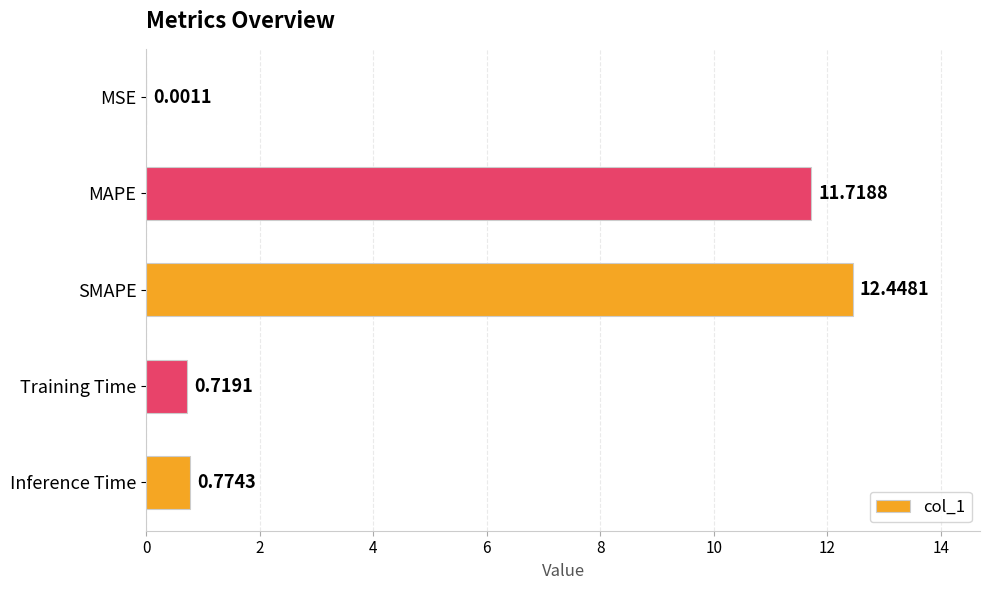

What is the change in value from MSE to Training Time?

+0.7